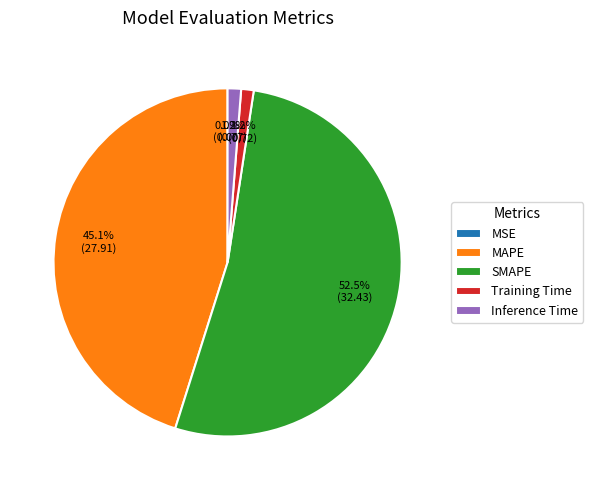

Which slice is the largest?

SMAPE